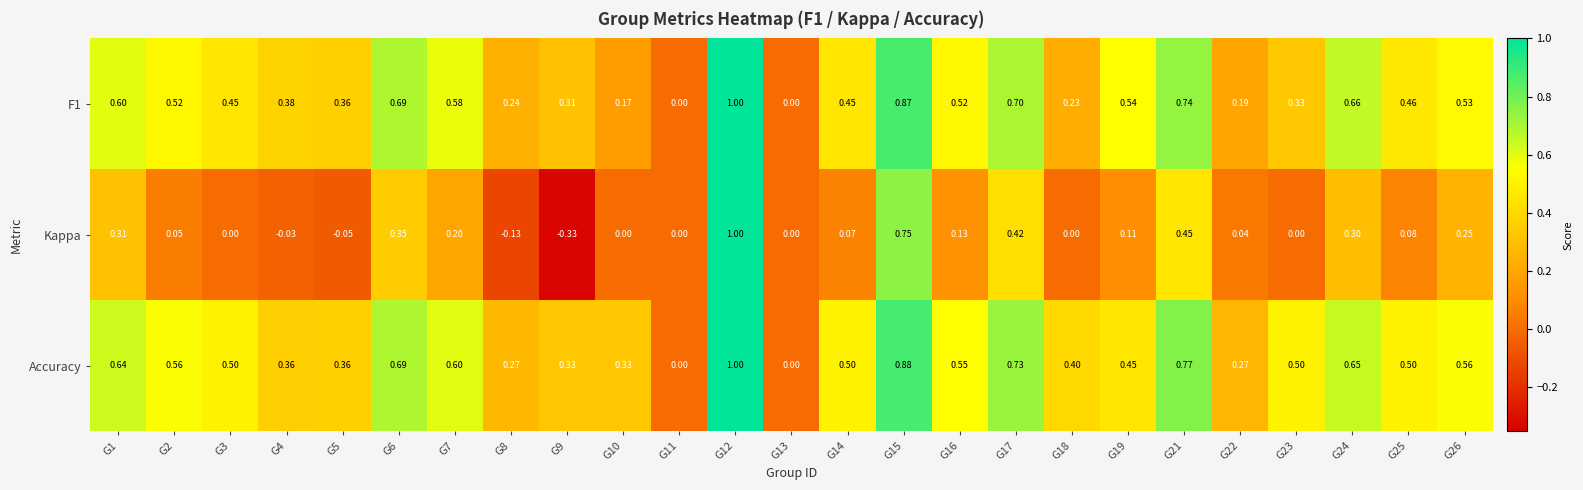

Which series has the widest spread of values?

Kappa